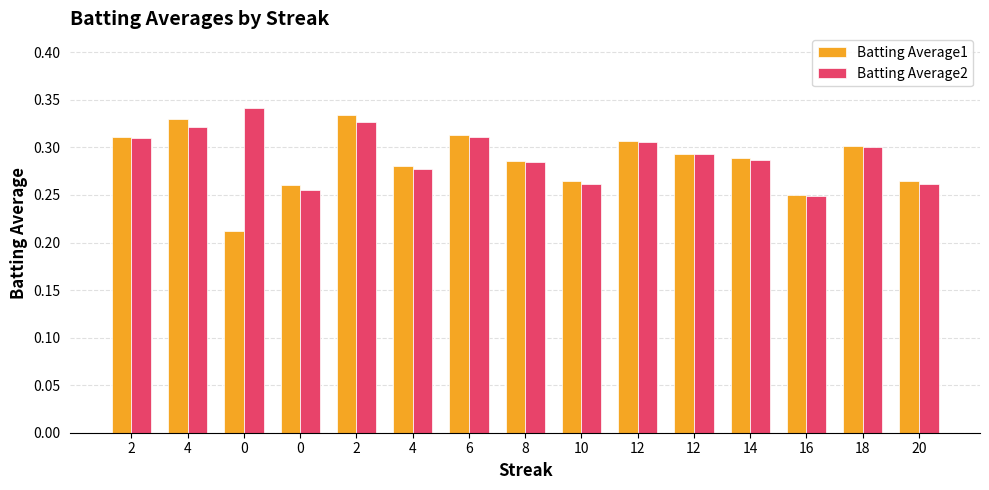

What is the difference between the second highest and second lowest values in the Batting Average2 series?

0.1